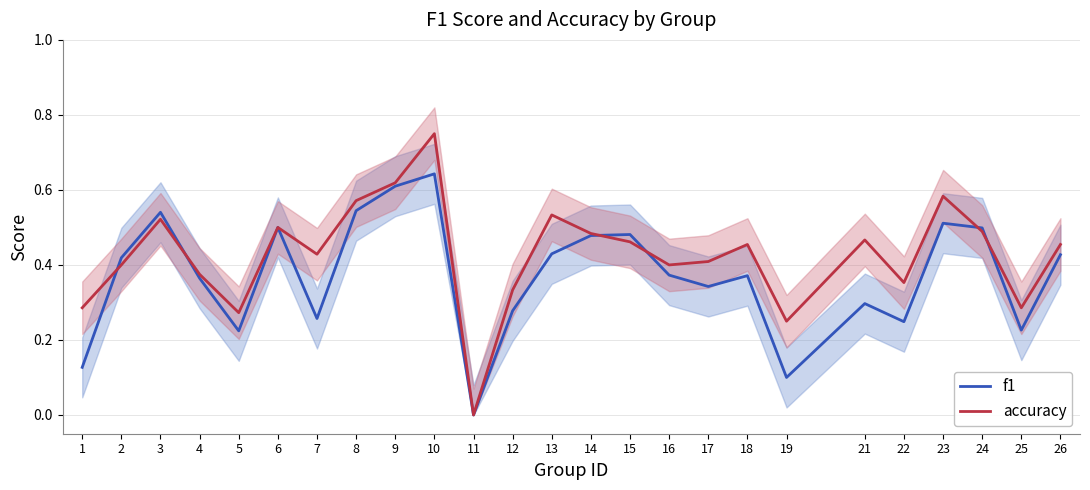

Which series has the largest range (max minus min)?

accuracy